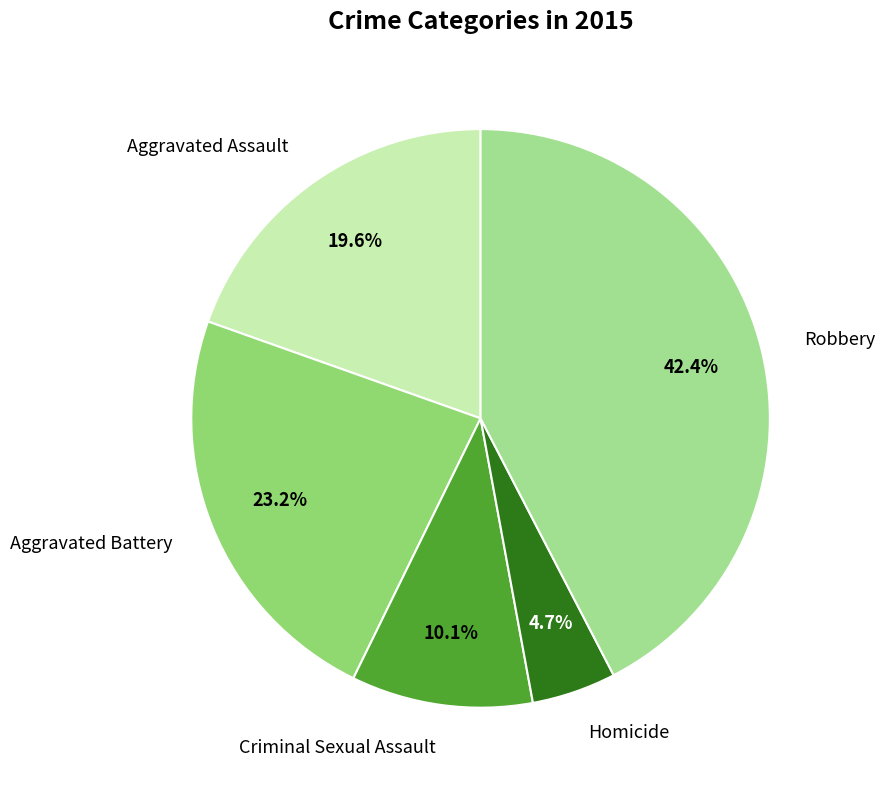

The Aggravated Assault slice represents 27% of the pie. True or false?

False